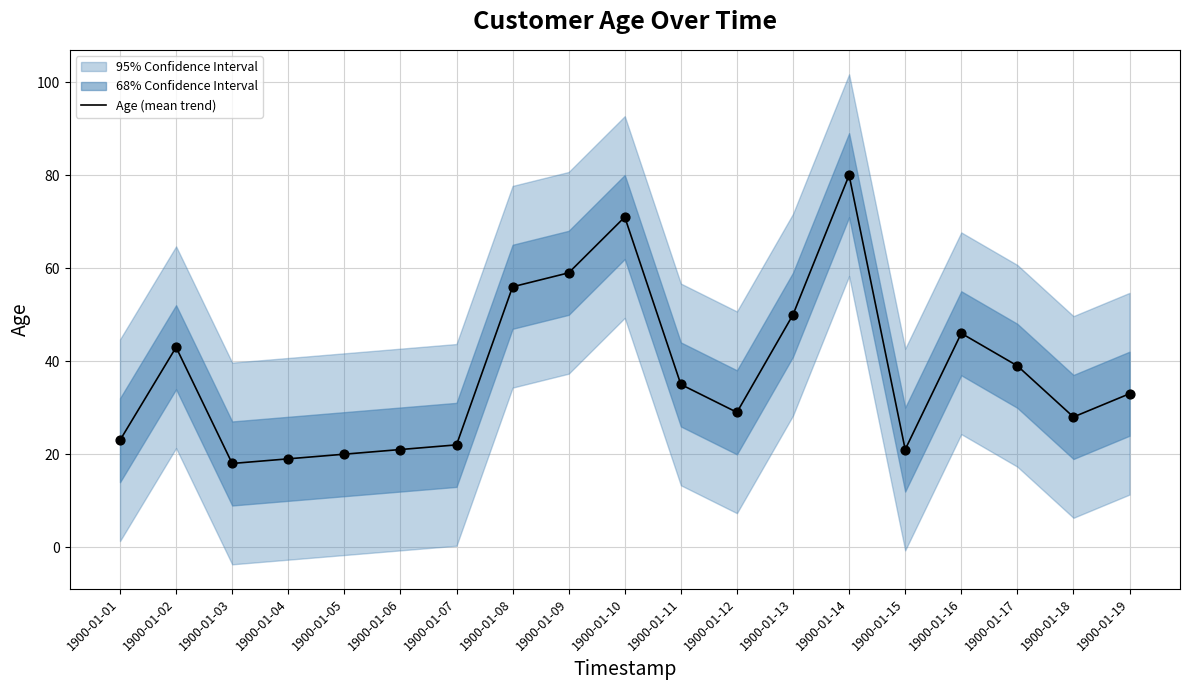

Approximately how many times larger is the value at 1900-01-07 compared to 1900-01-12?

0.8